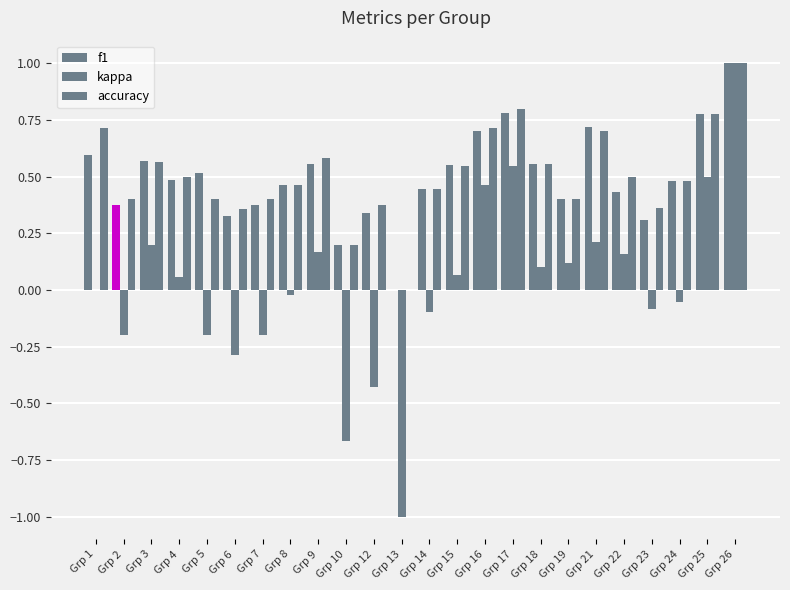

How many groups of bars are there?

24